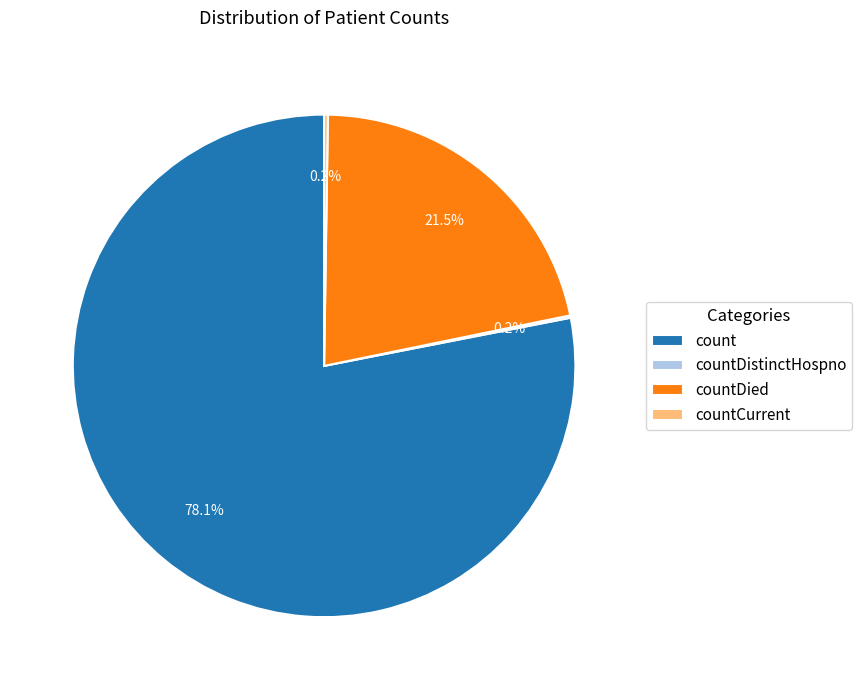

How much of the chart is everything except count?

21.9%